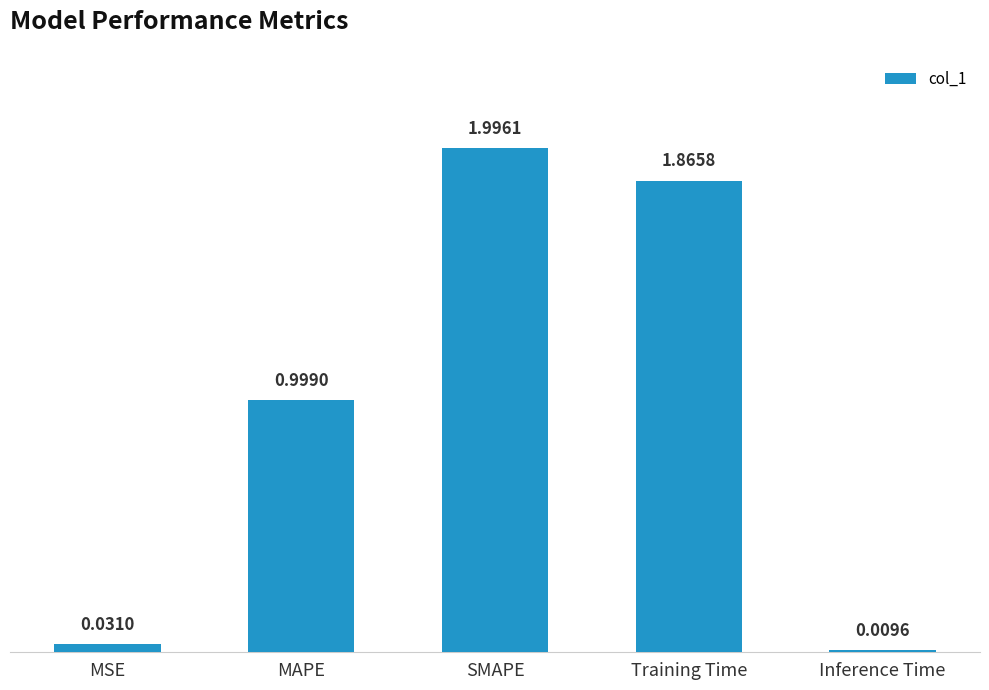

Rank the categories by value from lowest to highest.

Inference Time, MSE, MAPE, Training Time, SMAPE